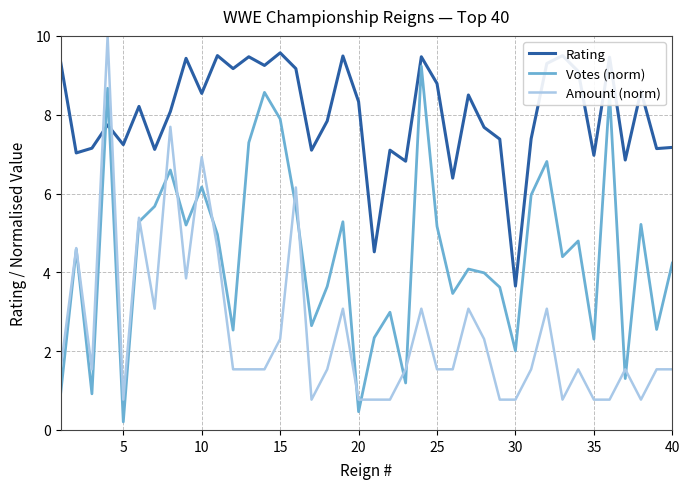

List the series in order of their overall mean, highest first.

Rating, Votes (norm), Amount (norm)